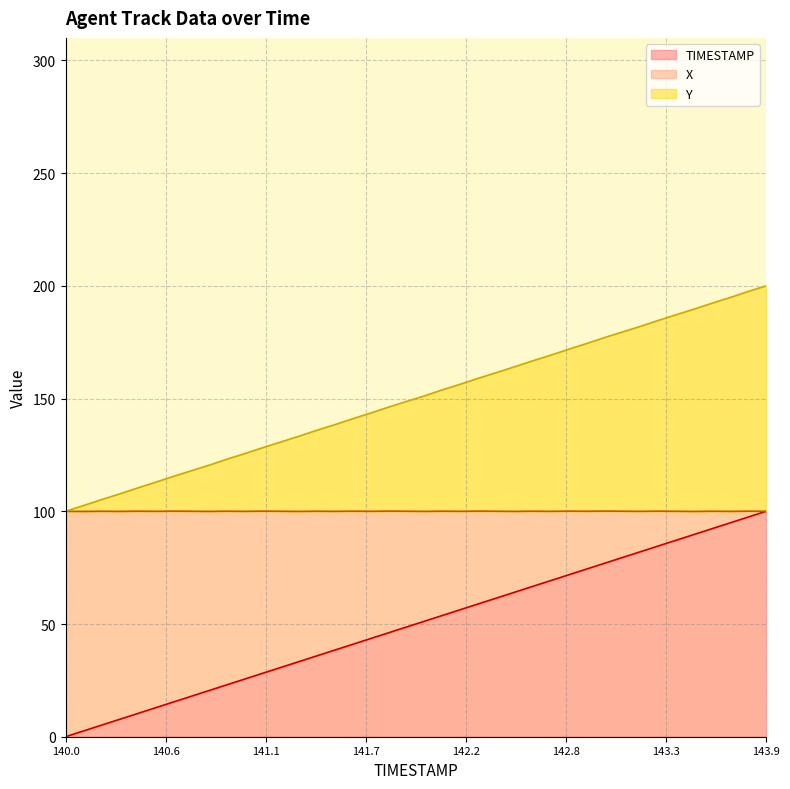

True or false: TIMESTAMP and X cross at least once.

False